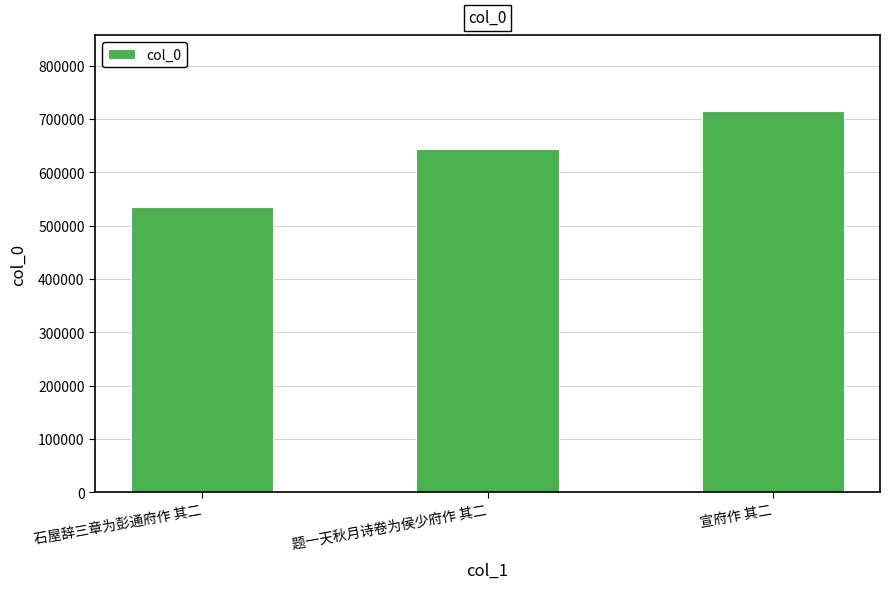

The chart shows a value of 535495 at 石屋辞三章为彭通府作 其二. True or false?

True